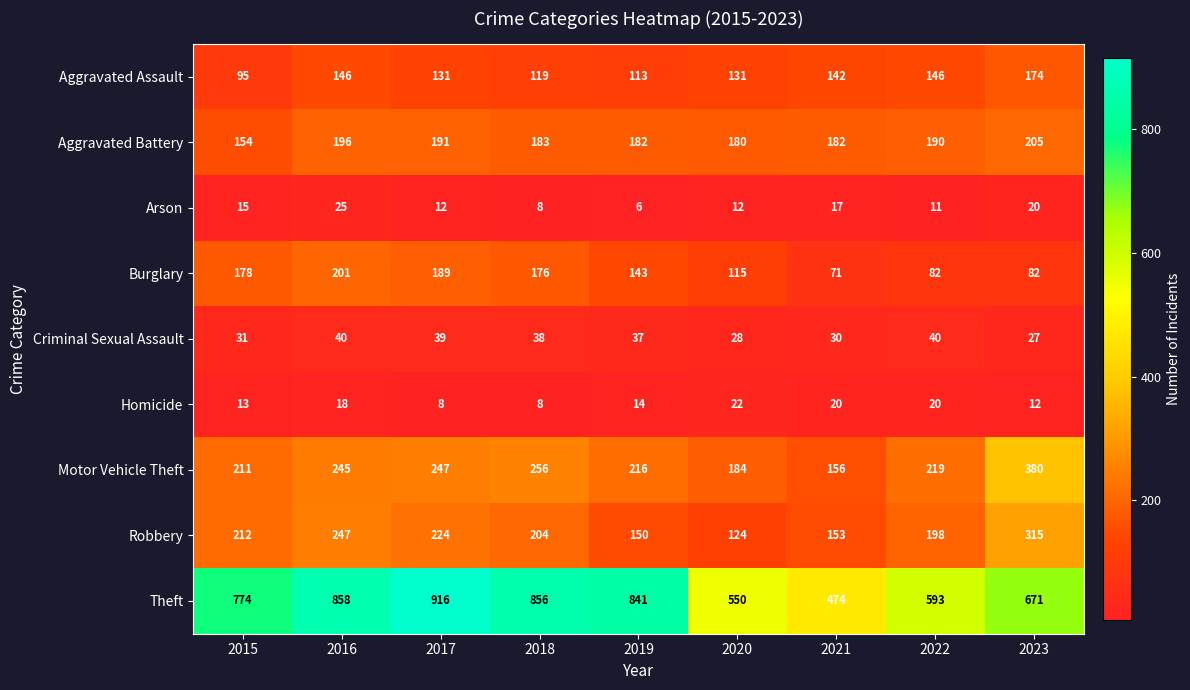

At which category is the sum across all series the highest?

2016